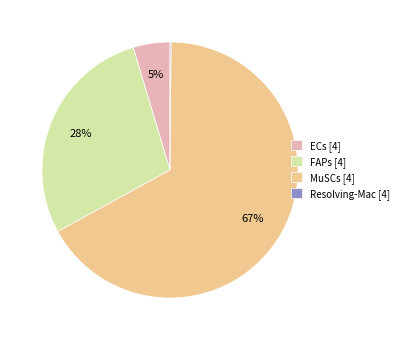

Does any single category account for the majority?

Yes